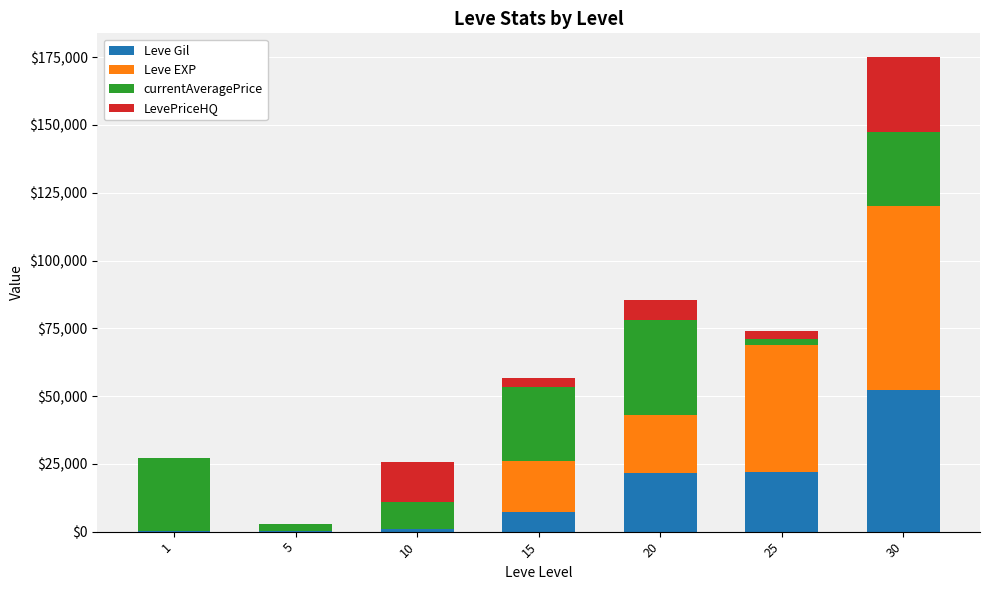

At which category is the sum across all series the highest?

30